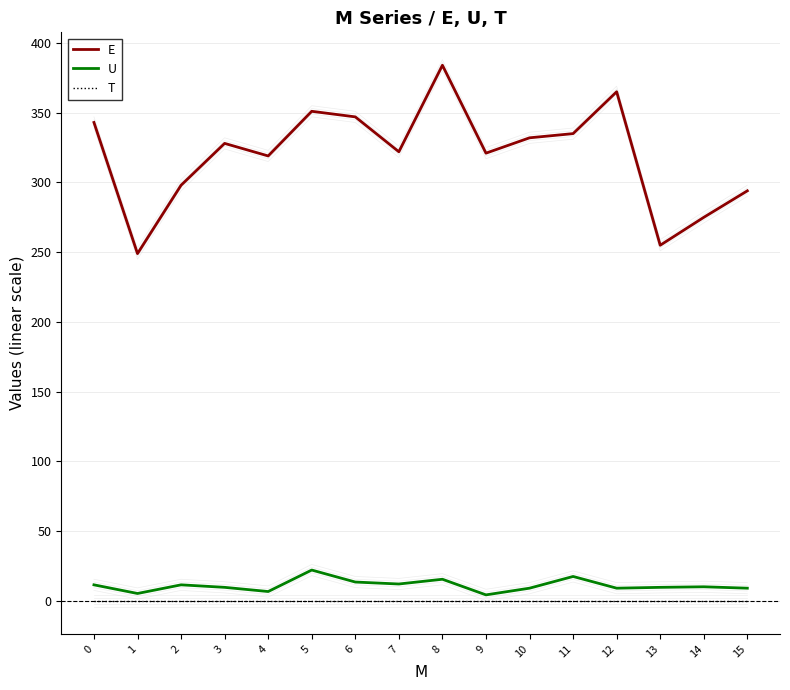

True or false: U has a value of 13.6 at 6.

True